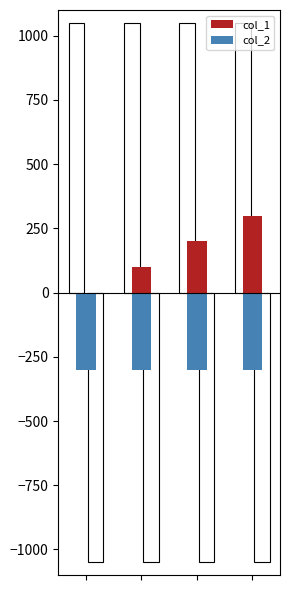

At which label is col_1 closest to 150?

1